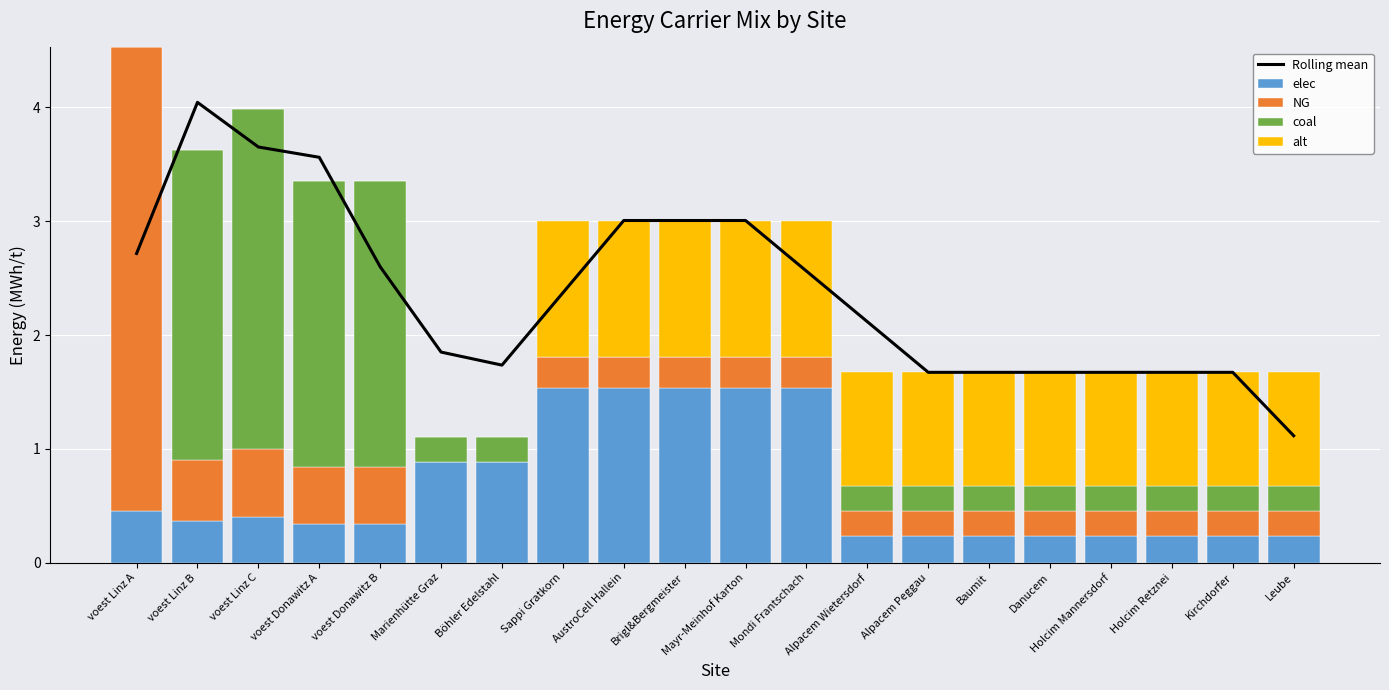

Which label corresponds to the largest value in the chart?

voest Linz A